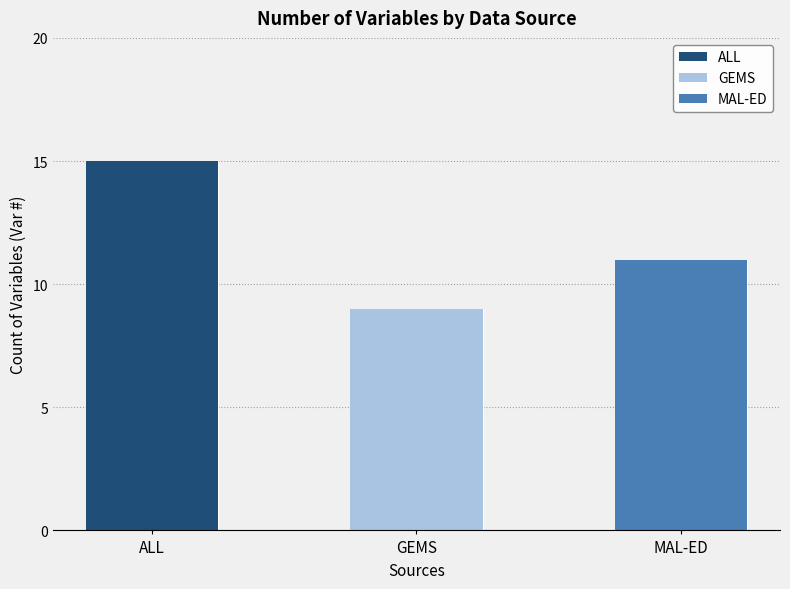

What is the label of the 3rd bar from the left?

MAL-ED